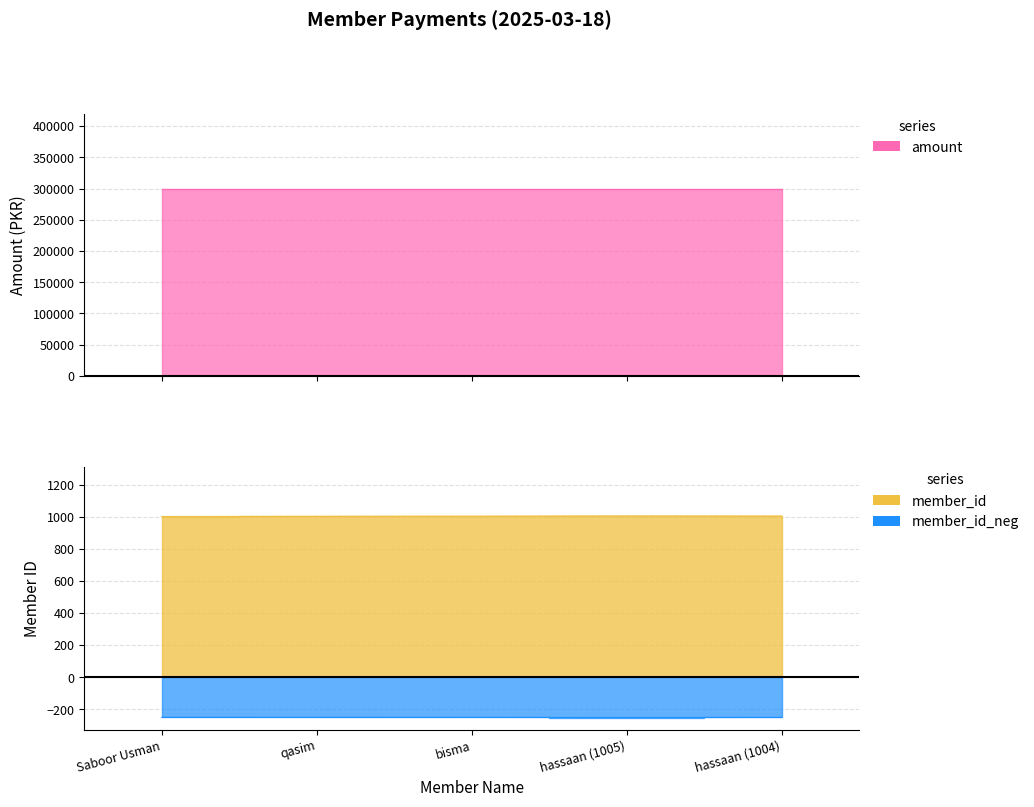

The chart shows a value of 239 at hassaan (1004). True or false?

False